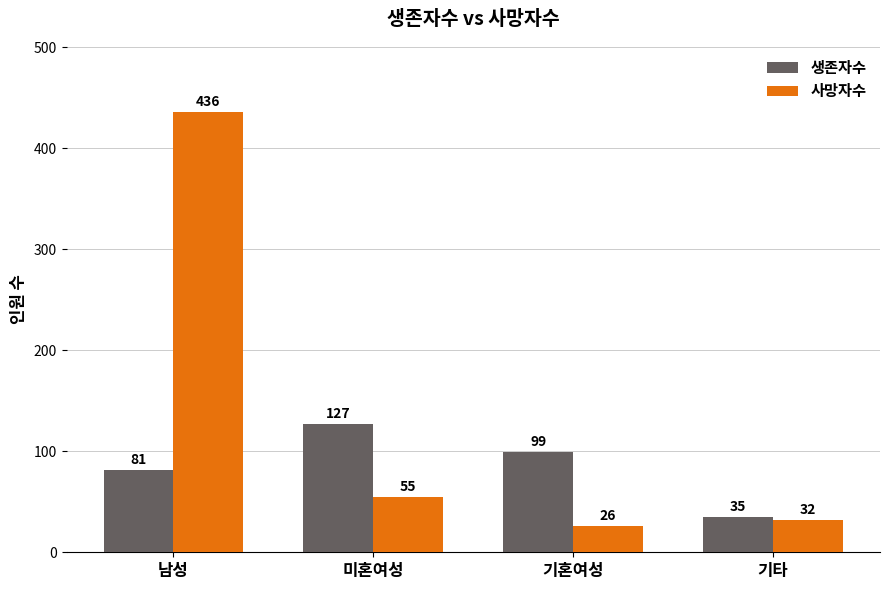

Is it true that 사망자수 equals 101 at 남성?

False